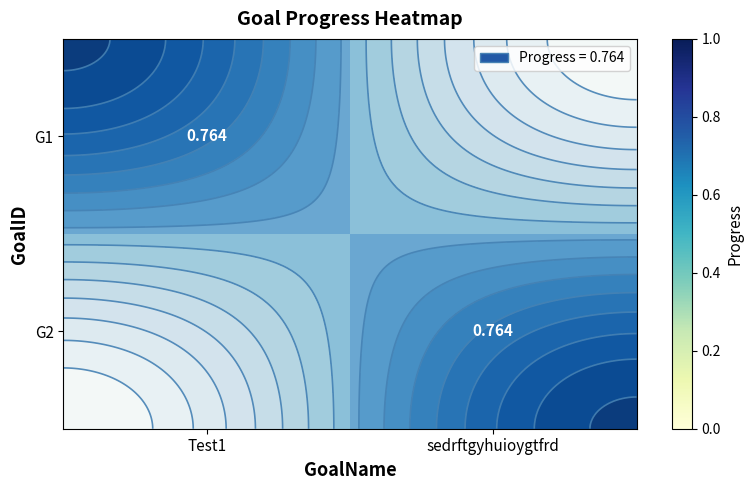

Count the G2 values in the range 0 to 1.

2